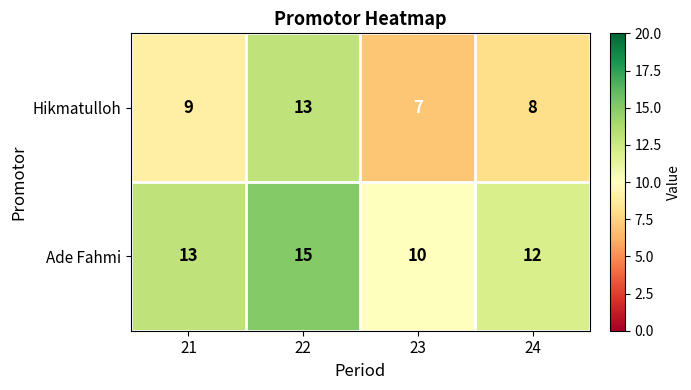

What is the difference between the maximum and minimum values in the Hikmatulloh series?

6